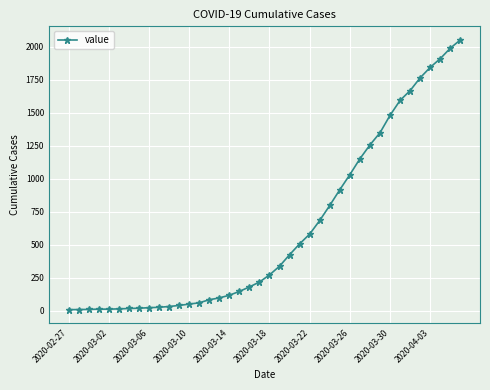

How many values are below 273?

20